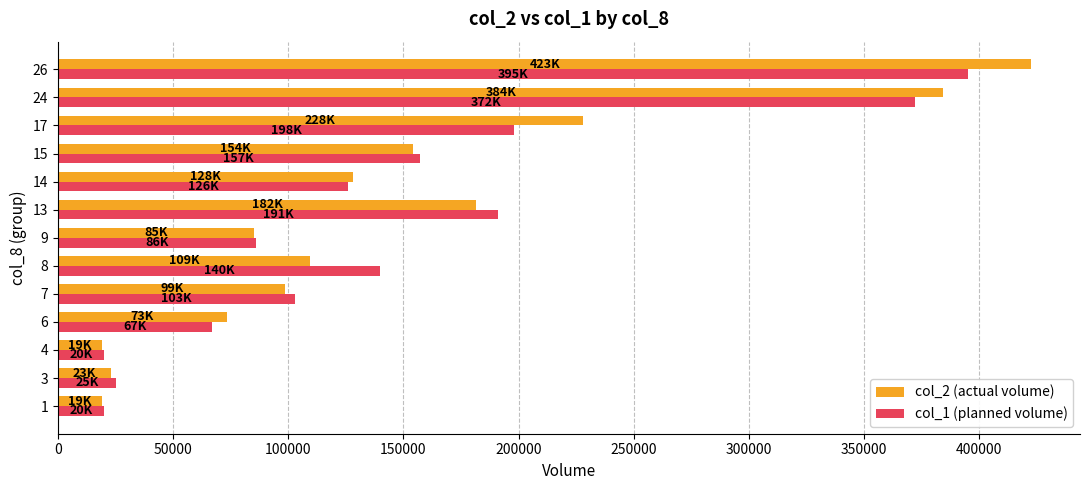

What is the sum of all col_1 (planned volume) values?

1900250.0